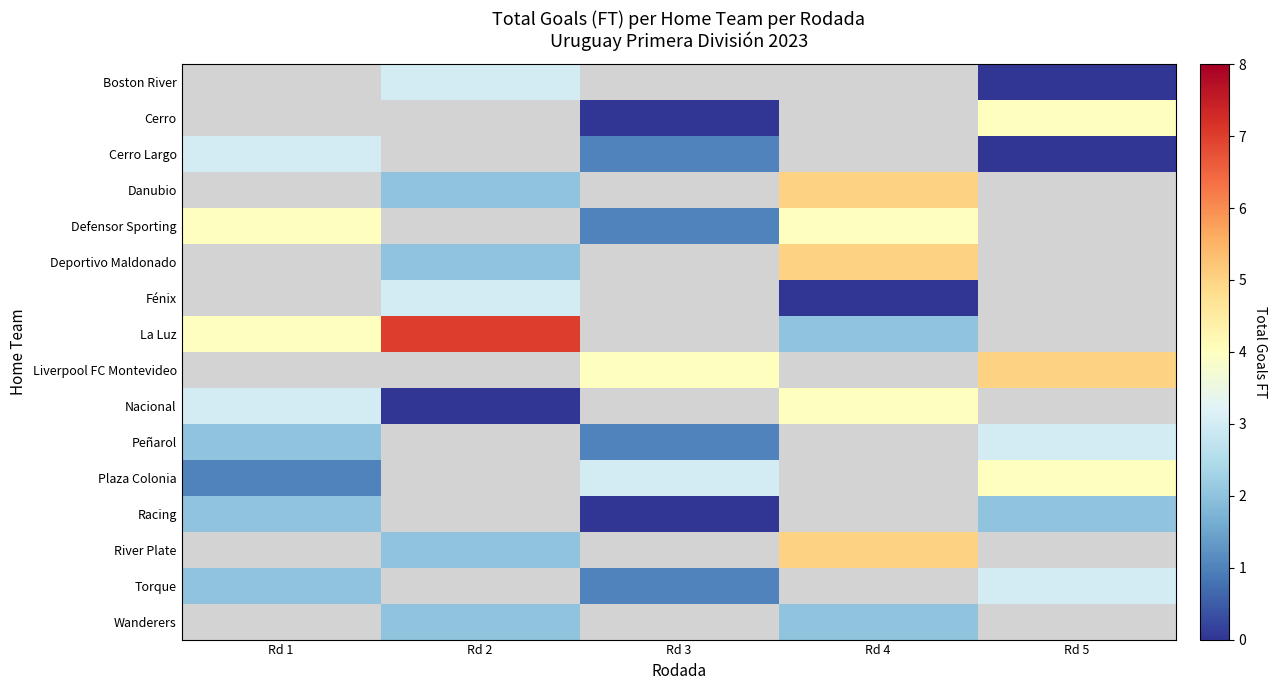

Which series has the largest range (max minus min)?

La Luz